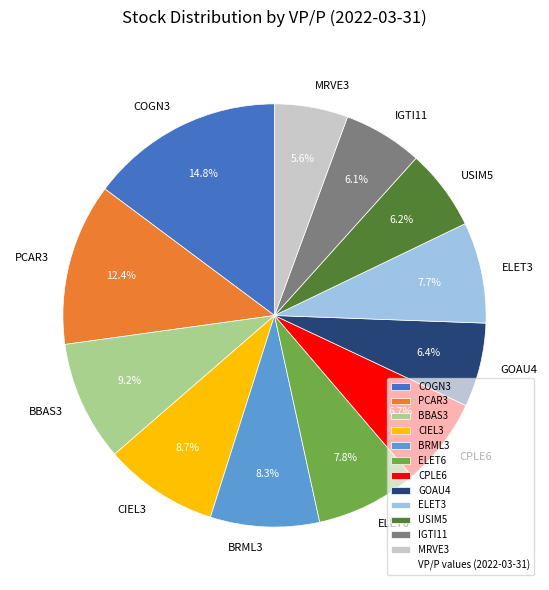

Combined, do GOAU4 and CPLE6 account for over 50%?

No